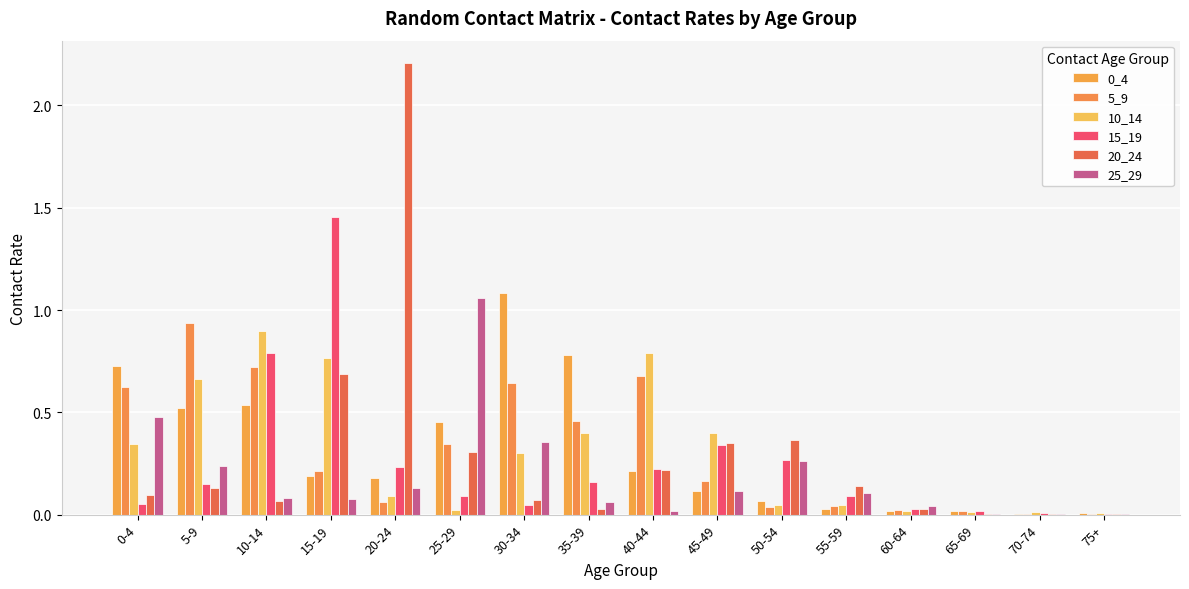

True or false: 10_14 has a value of 0.3 at 30-34.

True